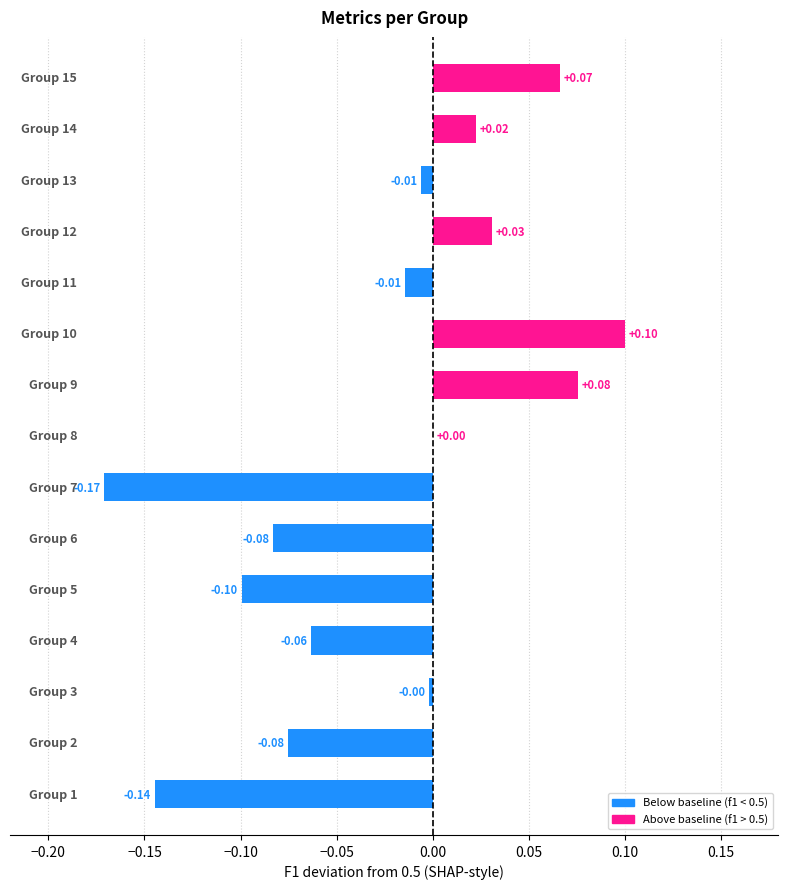

What is the smallest value displayed?

-0.2